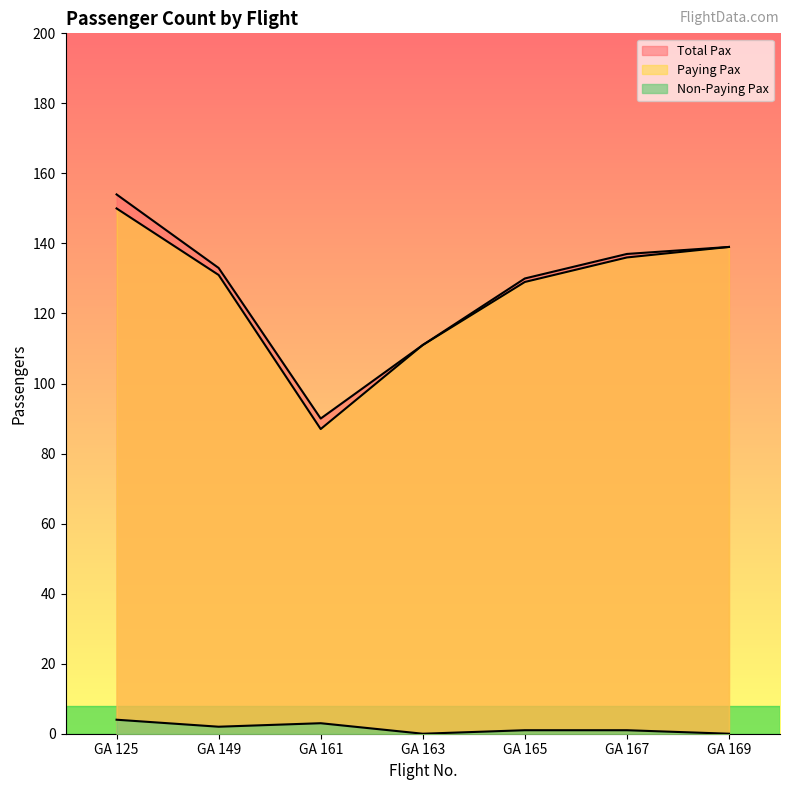

At which label is Total Pax closest to 122?

GA 165